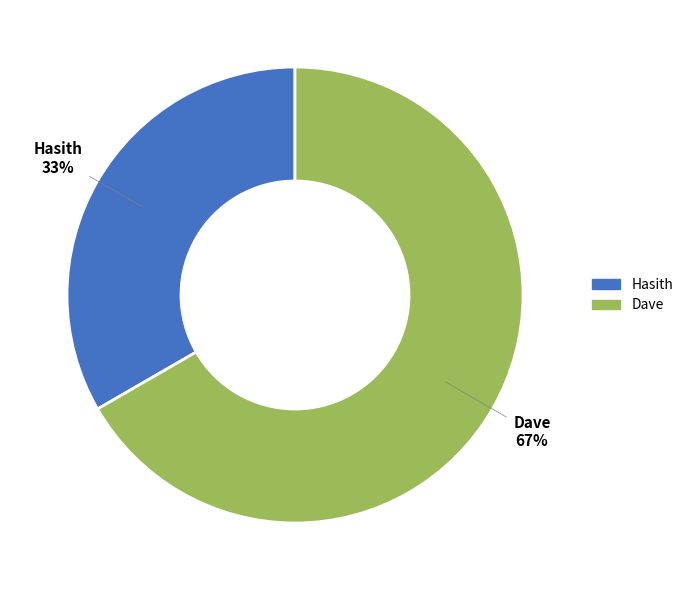

Which has a higher value, Hasith or Dave?

Dave